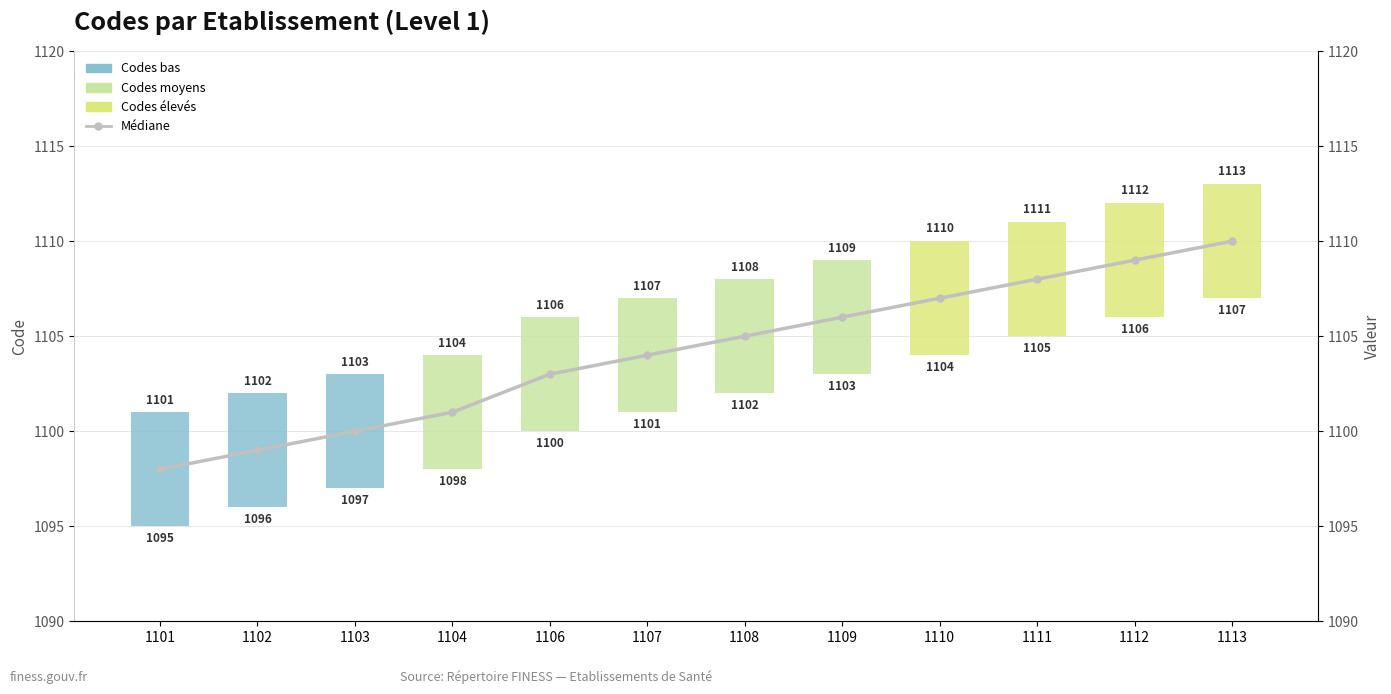

Rank the categories by value from highest to lowest.

1113, 1112, 1111, 1110, 1109, 1108, 1107, 1106, 1104, 1103, 1102, 1101